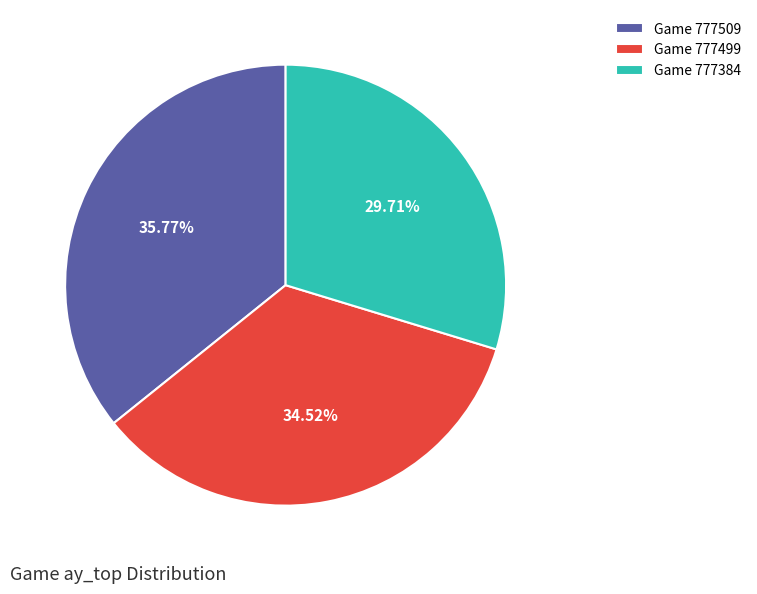

What is the smallest slice in the pie chart?

Game 777384